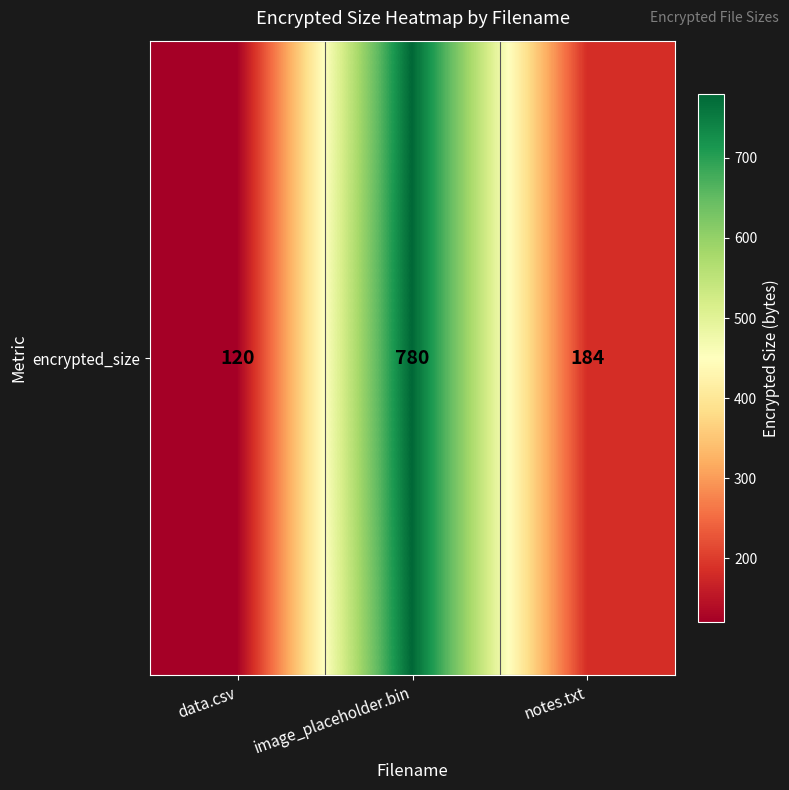

What is the minimum value shown in the chart?

120